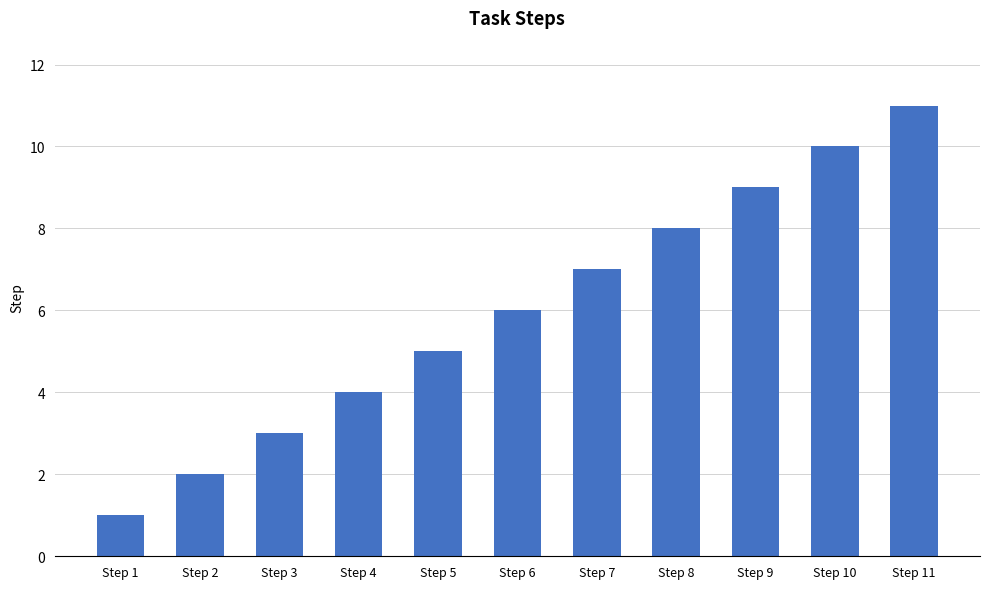

Reading right to left, what are all the values shown in this chart?

Step 11=11	Step 10=10	Step 9=9	Step 8=8	Step 7=7	Step 6=6	Step 5=5	Step 4=4	Step 3=3	Step 2=2	Step 1=1